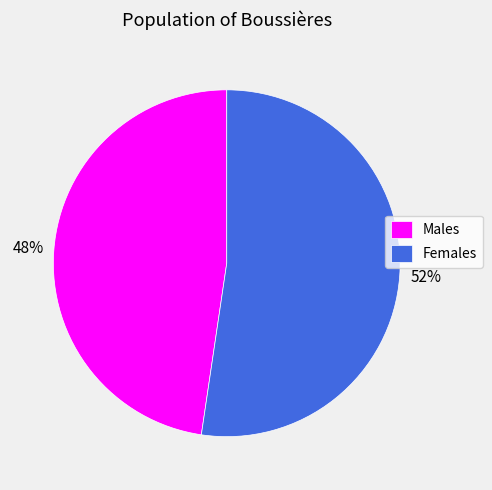

Which has a higher value, Males or Females?

Females